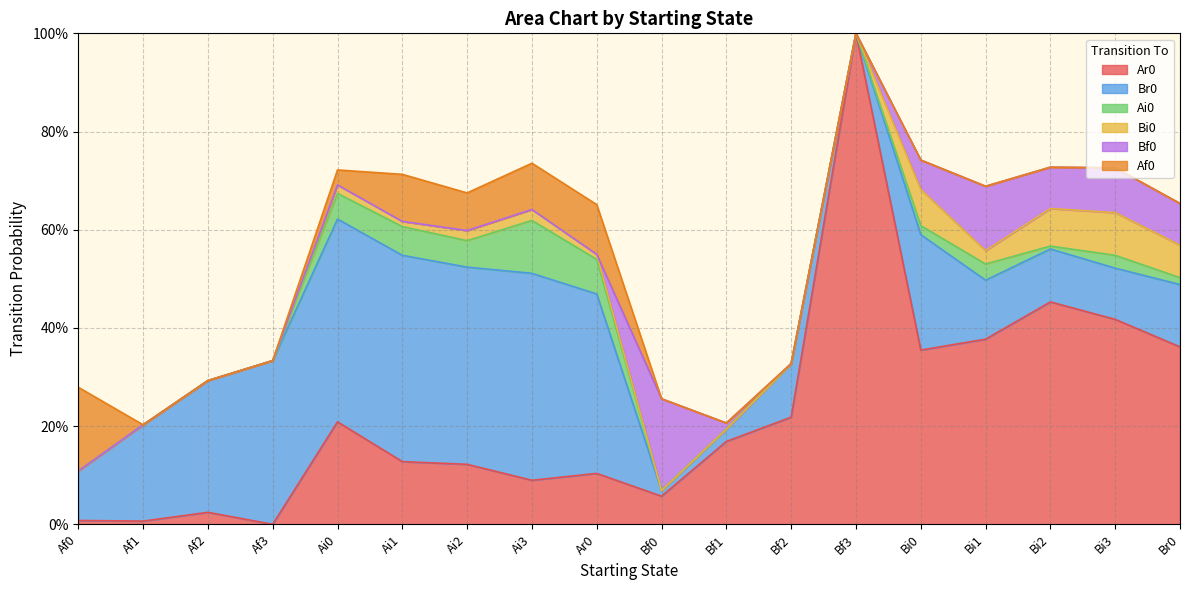

Is it true that Ai0 equals -0.0 at Af2?

False